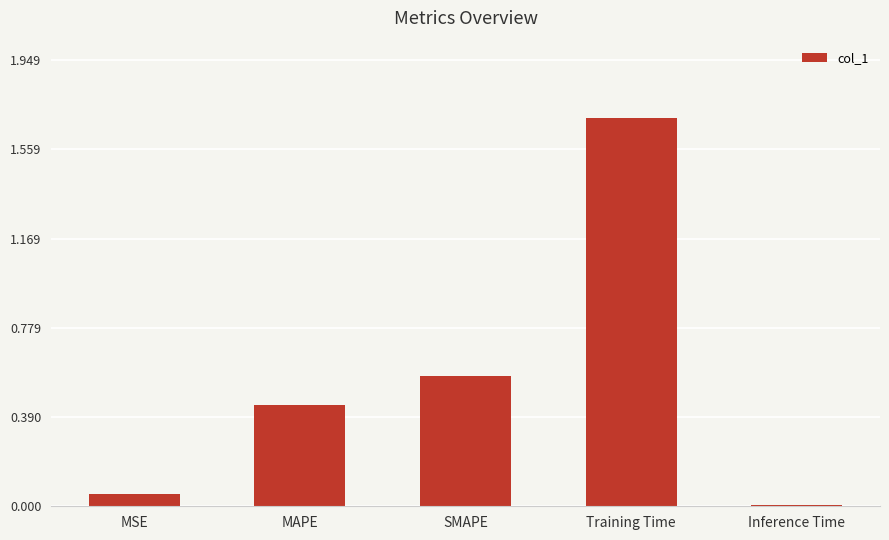

The value at Training Time is 1.1. True or false?

False